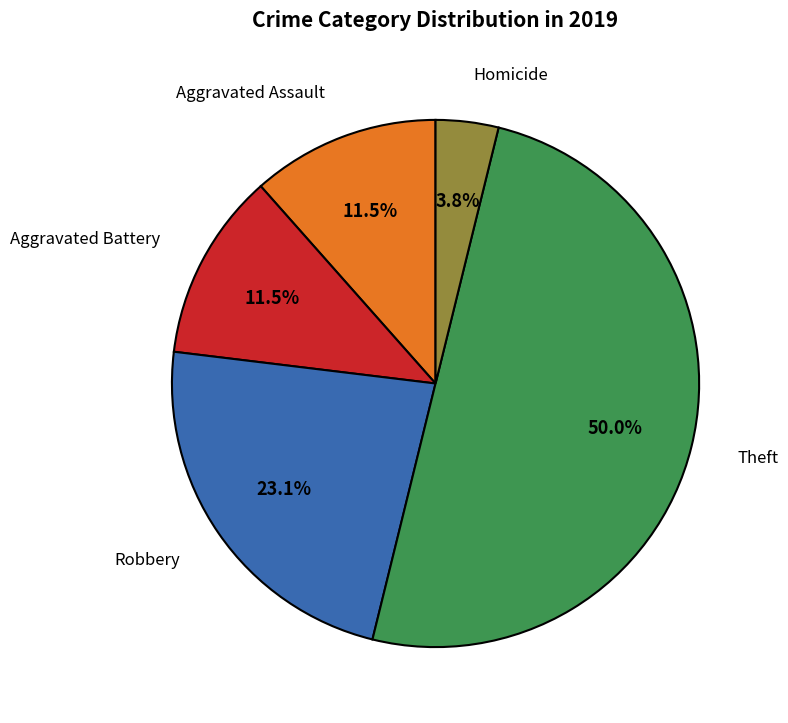

How many segments does this pie chart have?

5